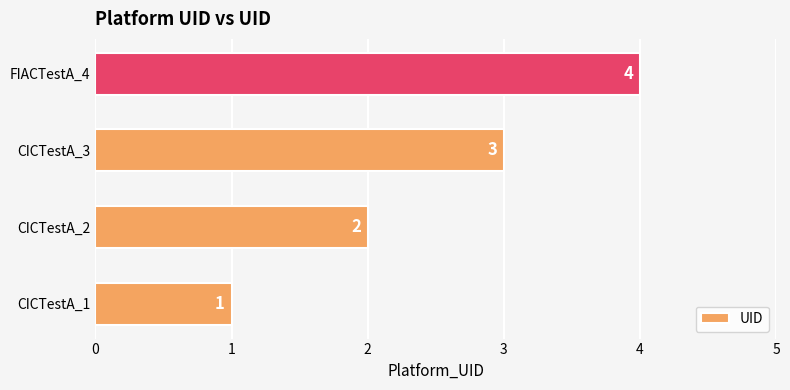

How many values are between 2 and 4?

3